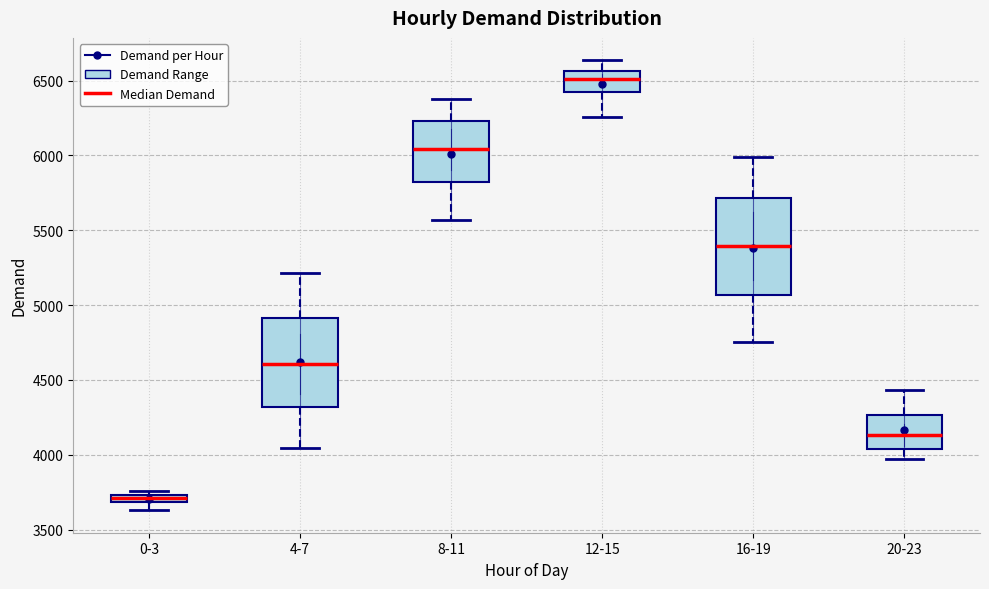

Where does the lower whisker of the box for 0-3 end on the y-axis? The values are not printed on the chart, so give them approximately, as read against the axis.

3650